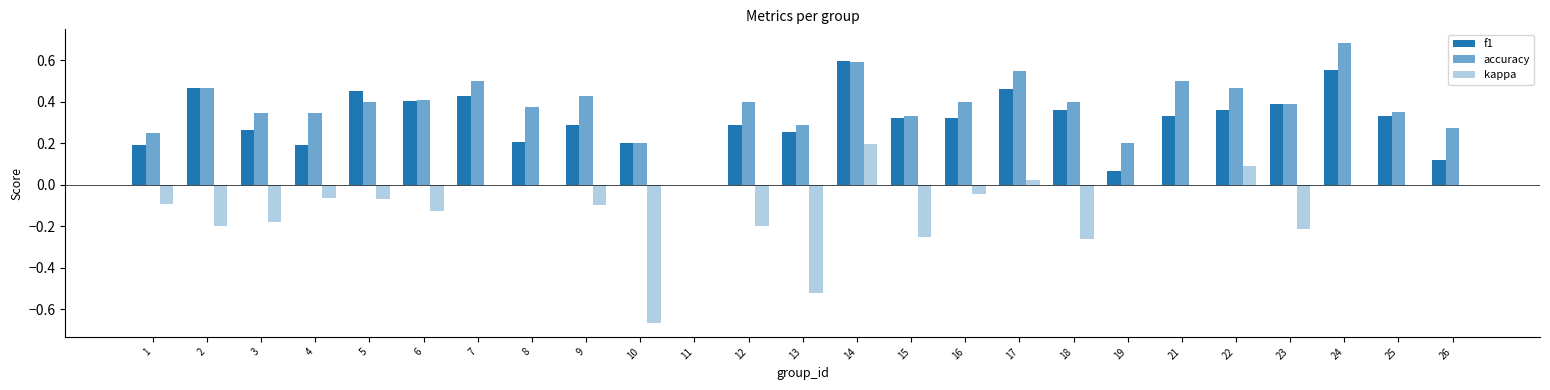

What is the value of the f1 bar at the 10th from the left?

0.2